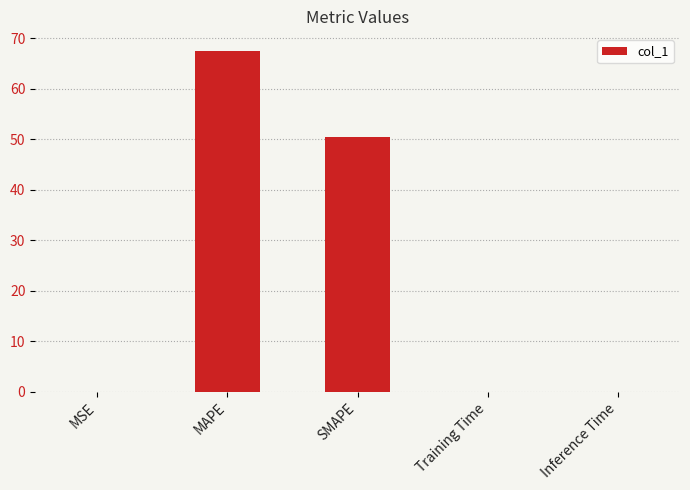

What is the maximum value shown in the chart?

67.4